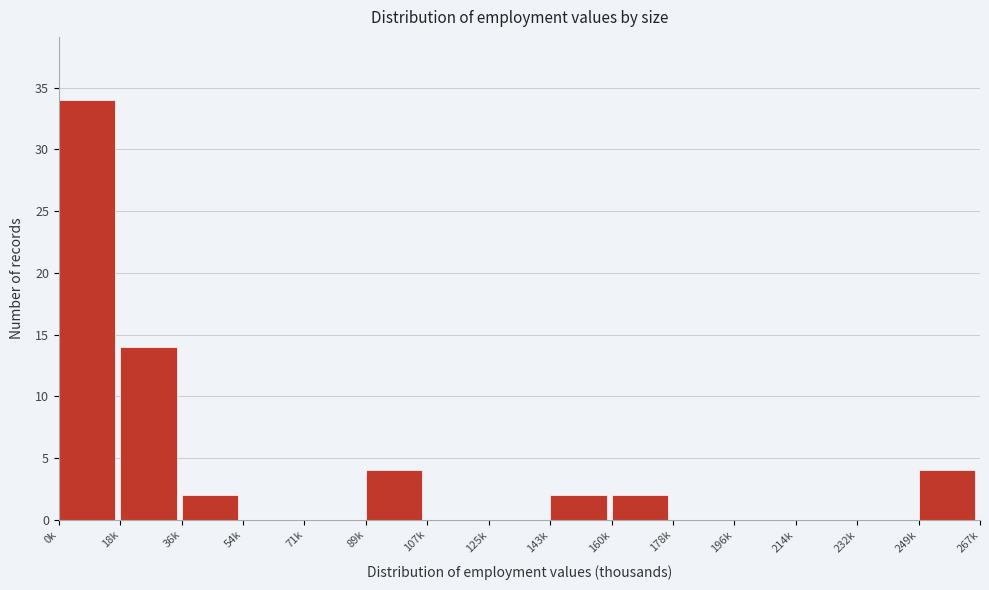

Reading right to left, transcribe all the data shown in this chart.

249k=4	232k=0	214k=0	196k=0	178k=0	160k=2	143k=2	125k=0	107k=0	89k=4	71k=0	54k=0	36k=2	18k=14	0k=34